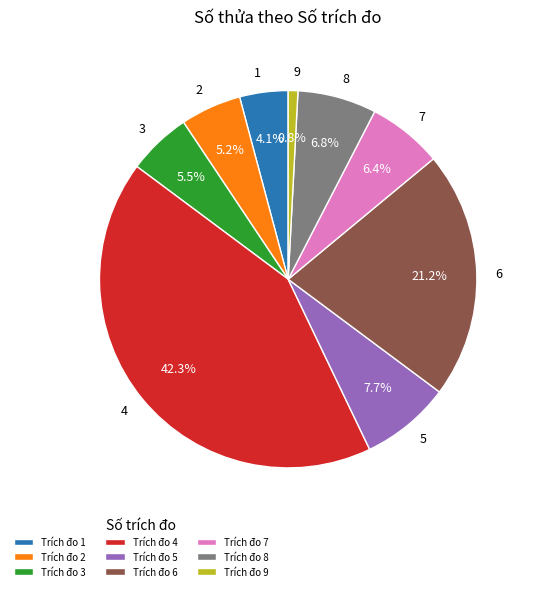

Is there any slice that represents more than half of the pie?

No